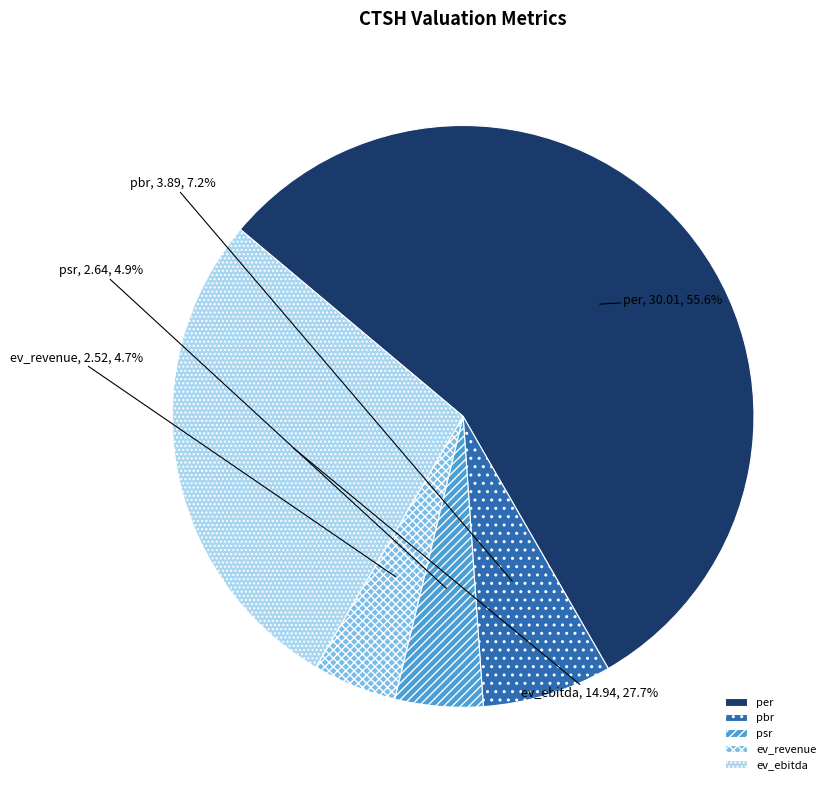

True or false: pbr accounts for 1% of the total.

False